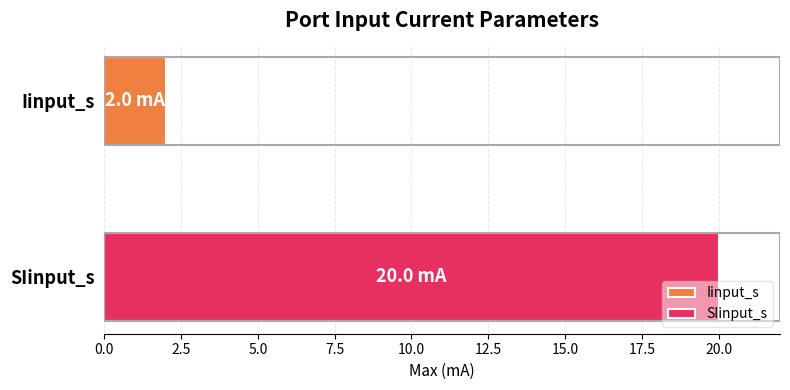

Rank the series by their average value, from lowest to highest.

Iinput_s, SIinput_s